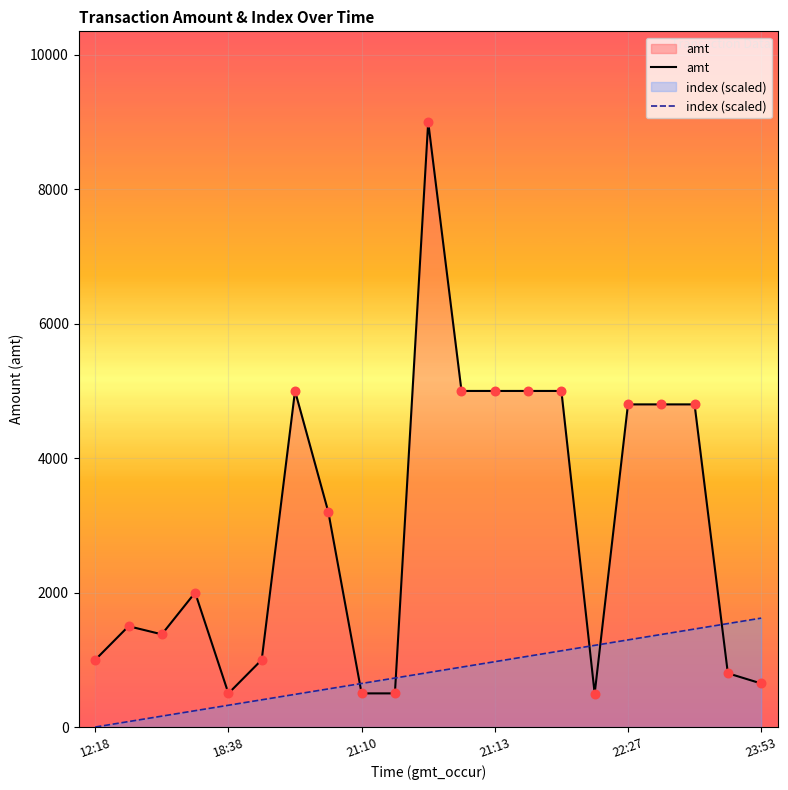

What are all the series names shown in the legend?

amt, index (scaled)